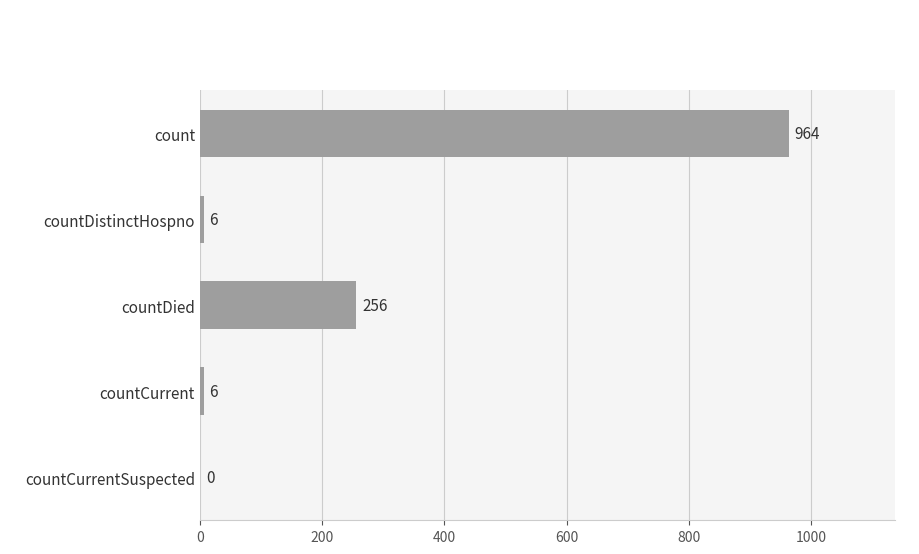

Which has a higher value, countDied or countCurrent?

countDied